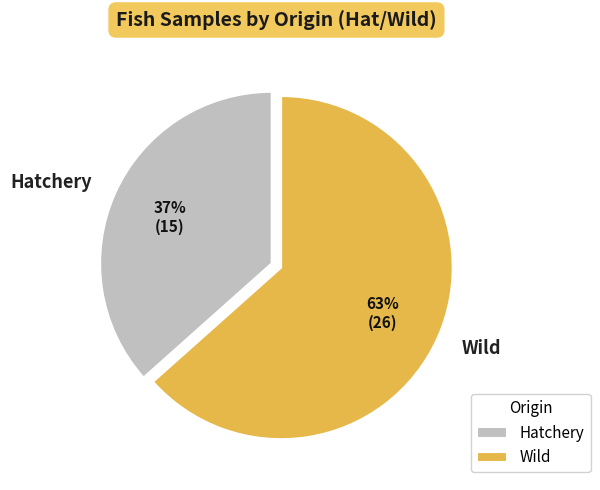

To the nearest percent, what portion does Wild represent?

63%